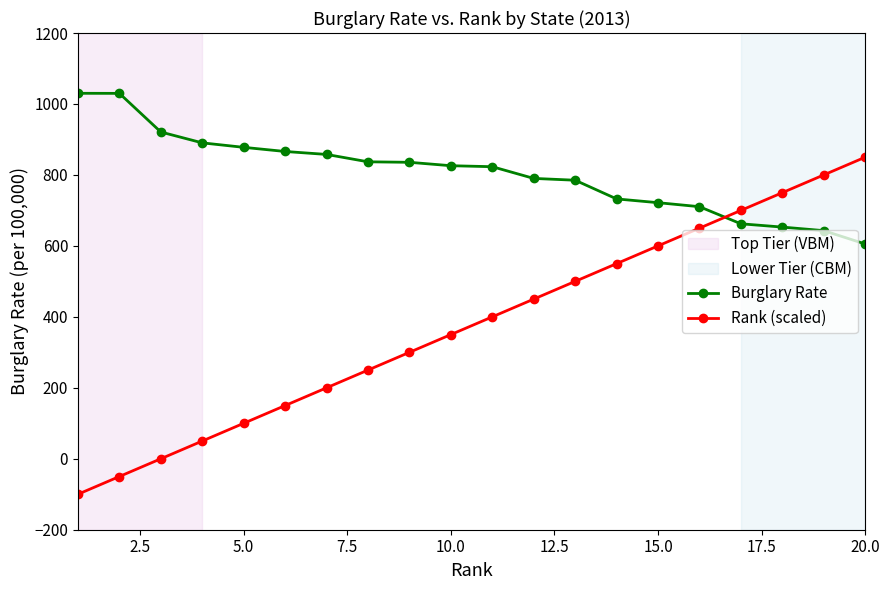

Which series has the largest range (max minus min)?

Rank (scaled)